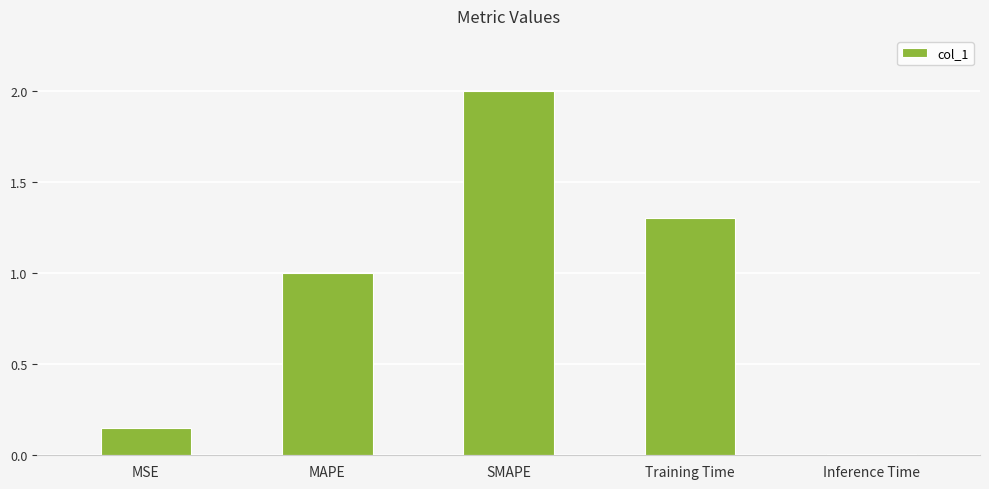

Which has a higher value, Training Time or Inference Time?

Training Time